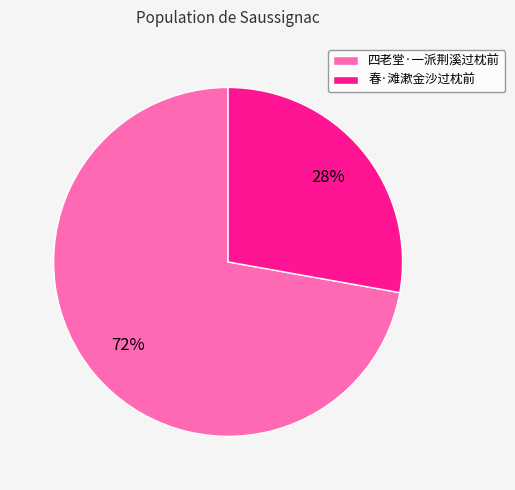

Count the number of slices in the pie.

2